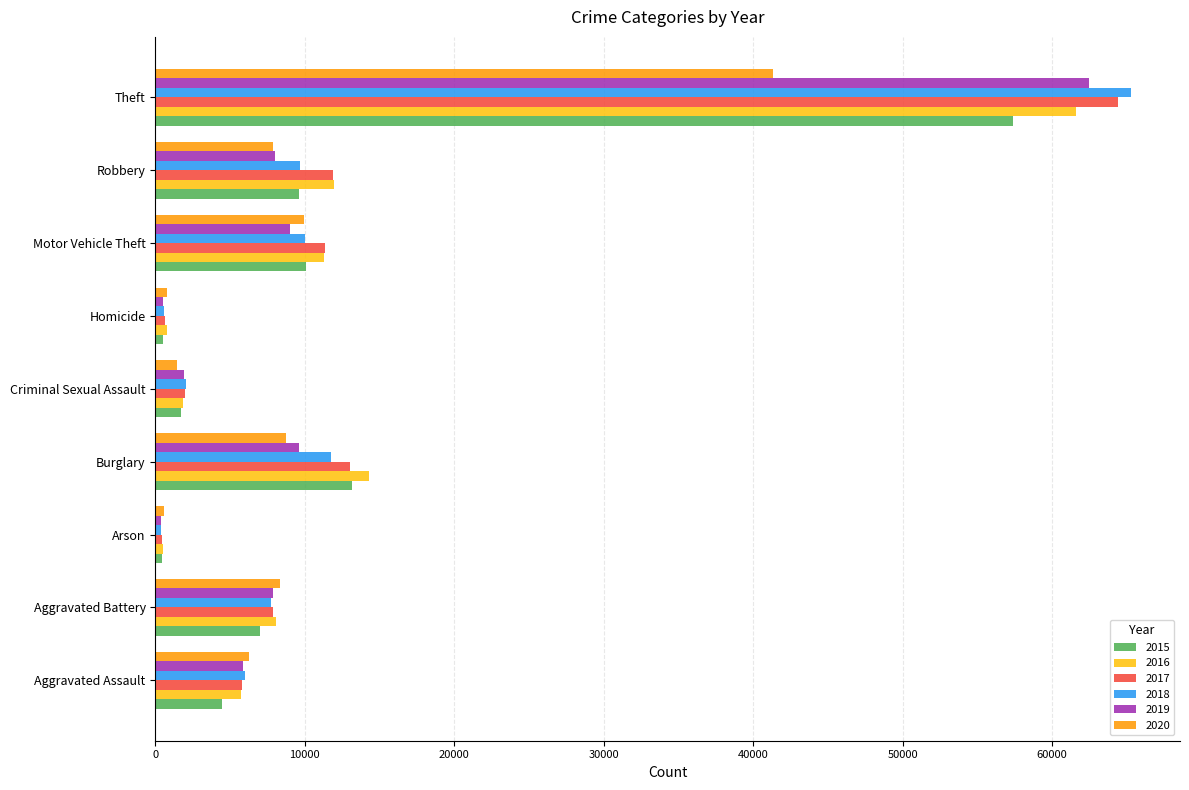

What is the average value of the 2016 series?

12900